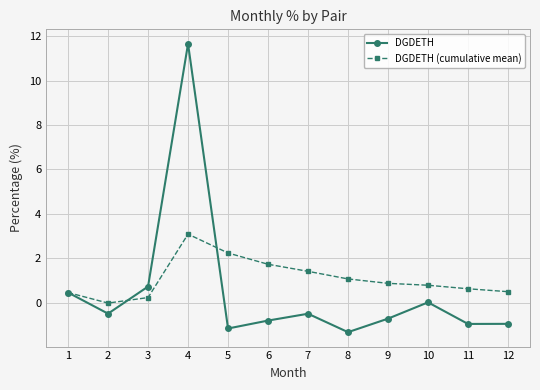

How many lines are shown in the chart?

2